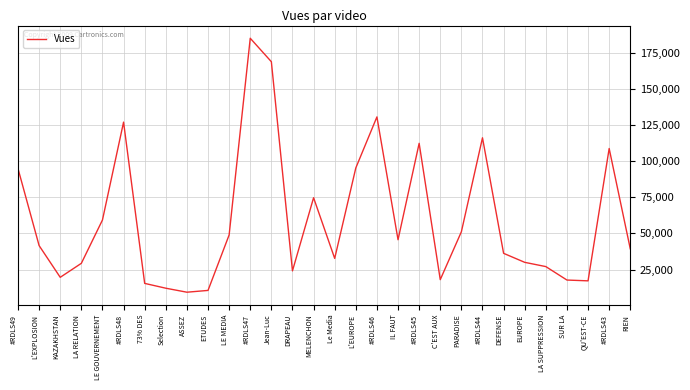

Count the number of categories in the chart.

30